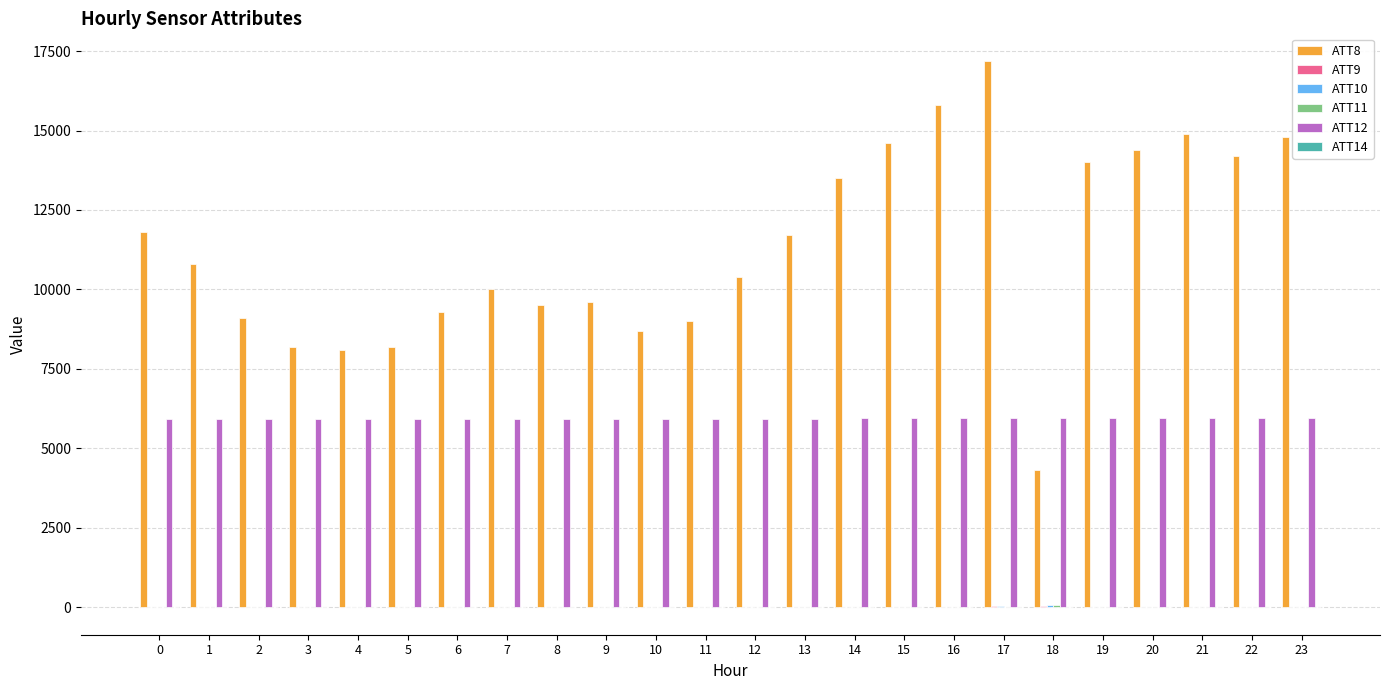

The value of ATT12 at 8 is 5927.2. True or false?

True